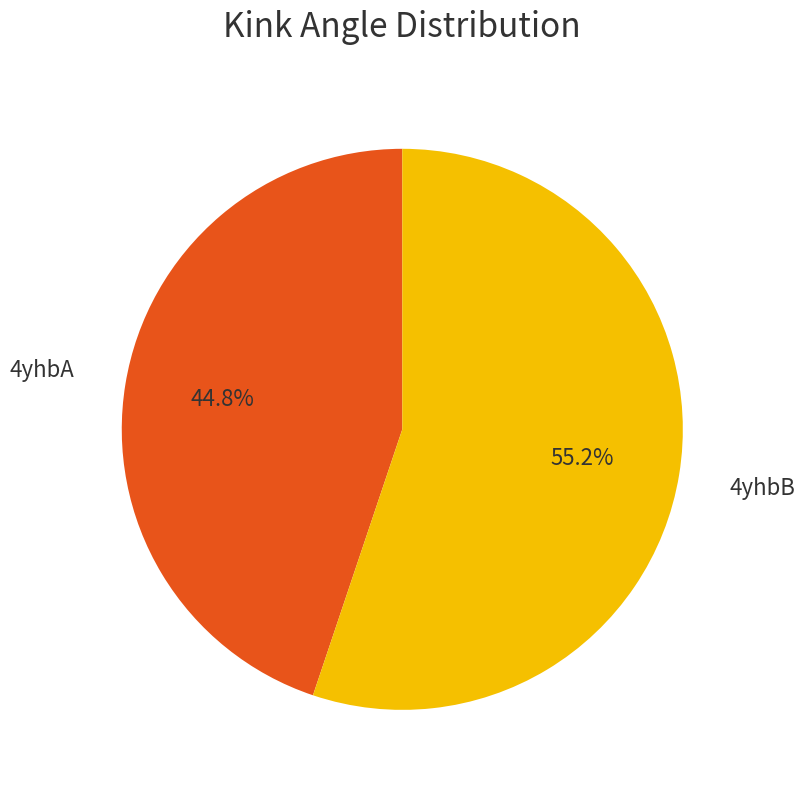

Is the sum of 4yhbB and 4yhbA greater than half?

Yes